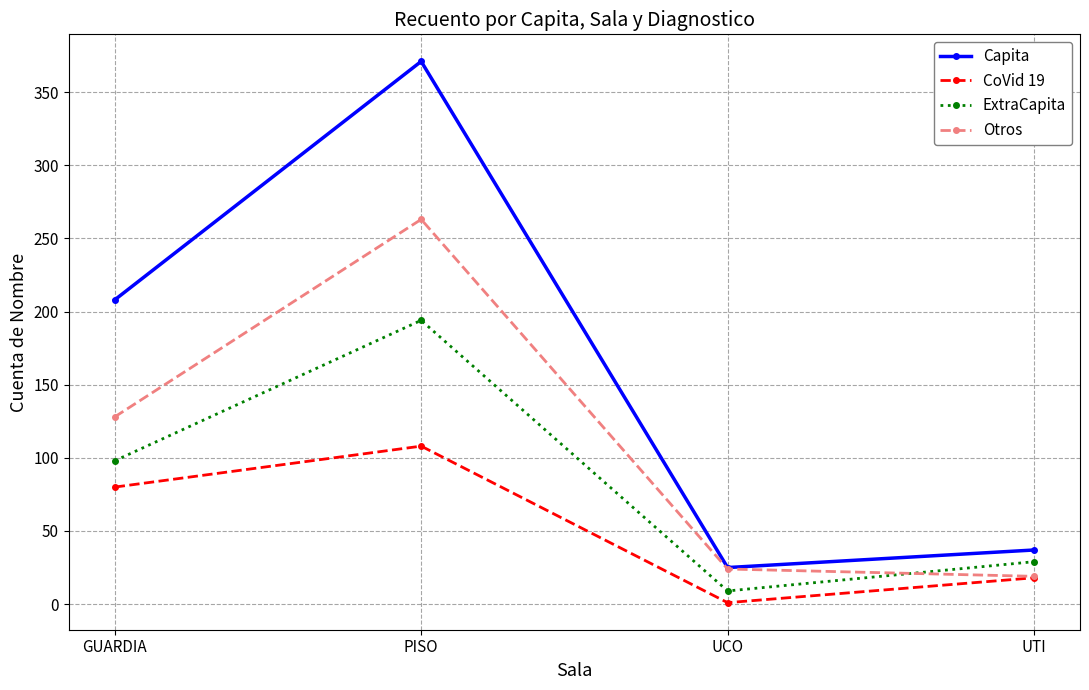

How many interior local peaks does the Capita series have?

1